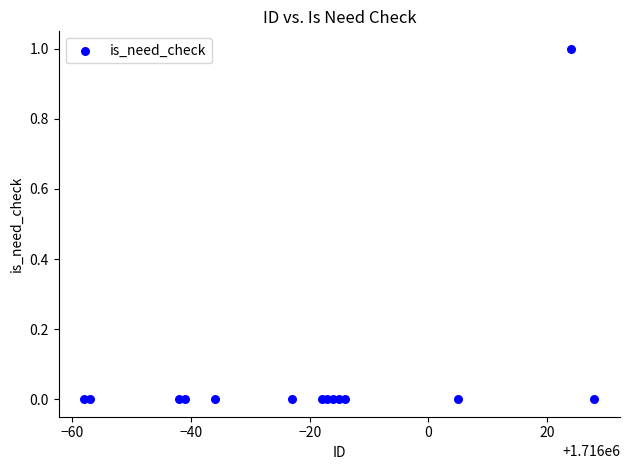

List the coordinates of all points as (Y, X) pairs, reading left to right.

(0, 1715942)  (0, 1715943)  (0, 1715958)  (0, 1715959)  (0, 1715964)  (0, 1715977)  (0, 1715982)  (0, 1715983)  (0, 1715984)  (0, 1715985)  (0, 1715986)  (0, 1716005)  (1, 1716024)  (0, 1716028)